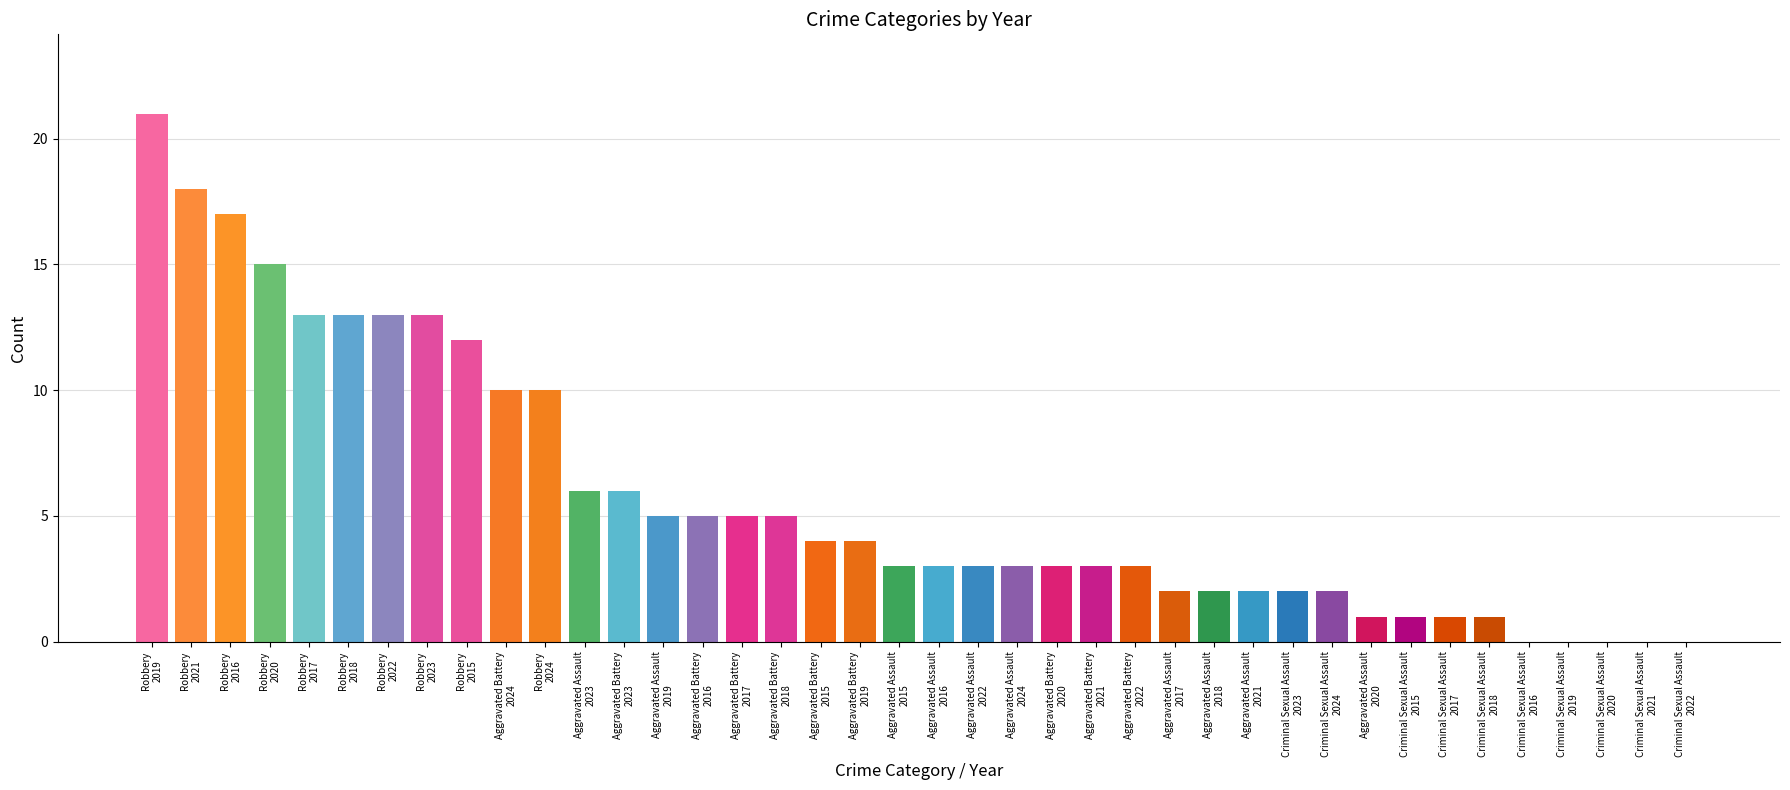

Reading left to right, transcribe all the data shown in this chart.

Aggravated Assault: 3	3	2	2	5	1	2	3	6	3
Aggravated Battery: 4	5	5	5	4	3	3	3	6	10
Criminal Sexual Assault: 1	0	1	1	0	0	0	0	2	2
Robbery: 12	17	13	13	21	15	18	13	13	10
Total: 20	25	21	21	30	19	23	19	27	25